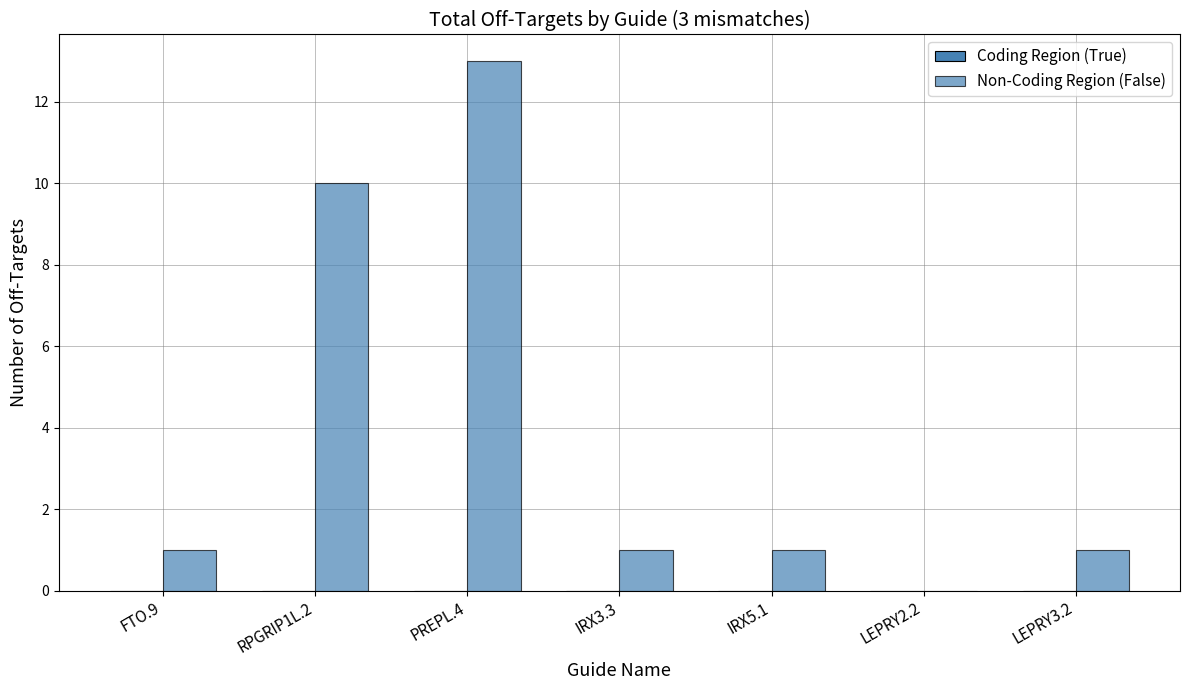

How many distinct data groups are displayed?

1